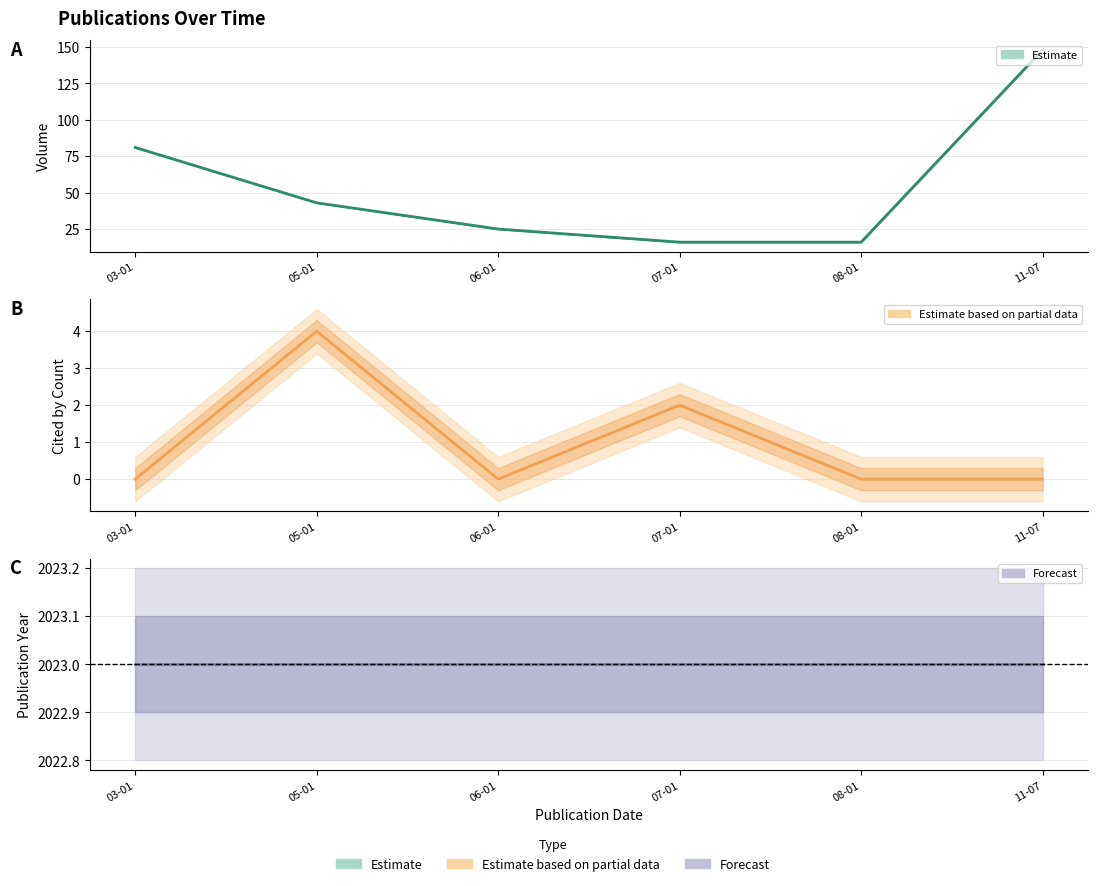

The cited_by_count series shows 3 at 2023-03-01. True or false?

False